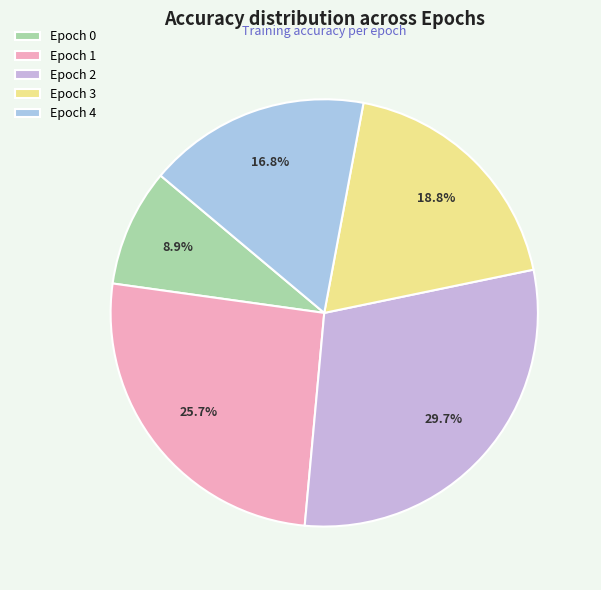

Is Epoch 3 the majority of the pie?

No